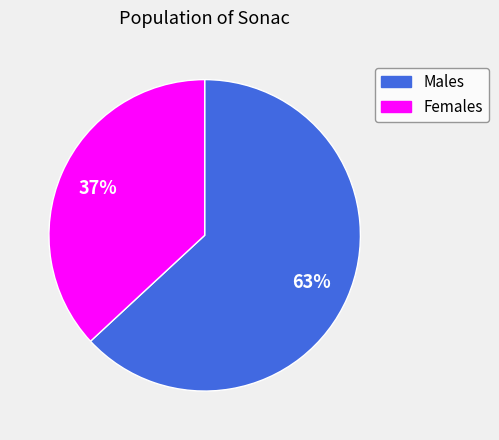

To the nearest percent, what is the difference between the Males and Females slice percentages?

26%